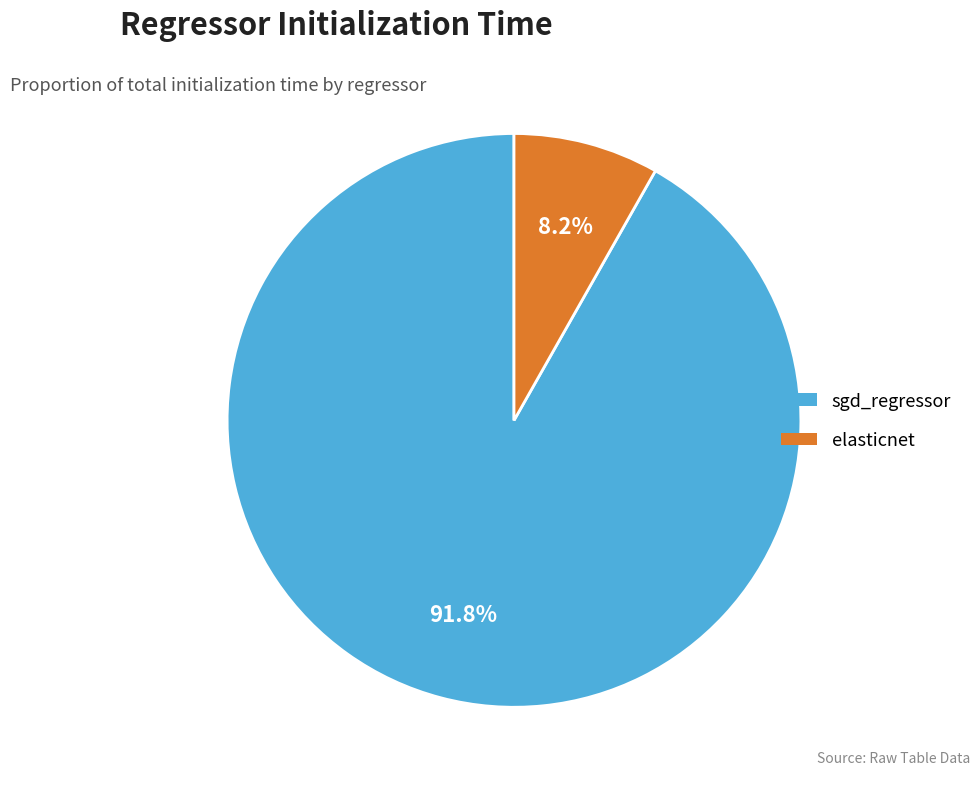

How many segments does this pie chart have?

2